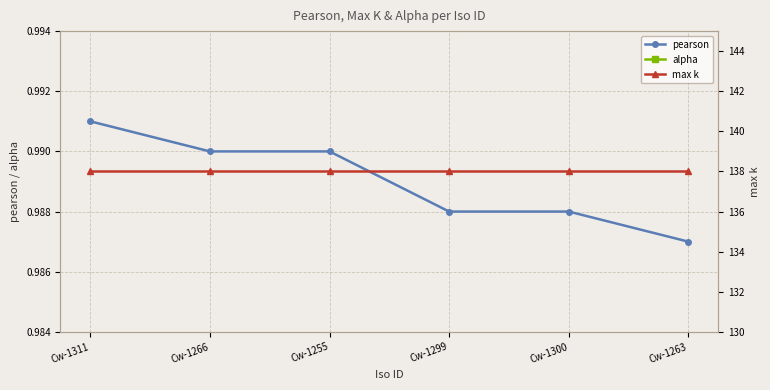

What is the total value across all series at Cw-1255?

139.9